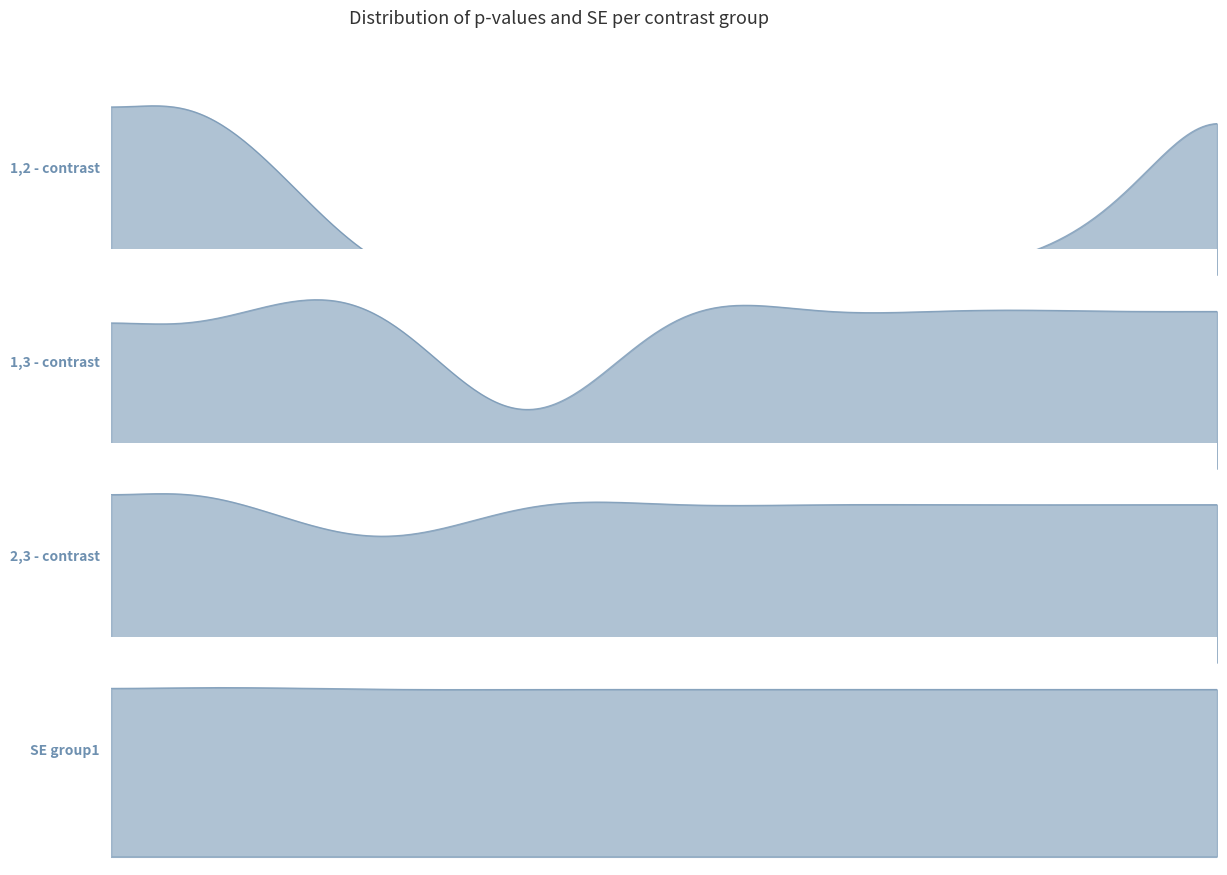

Read the 2,3 - contrast value at 5.

1.0